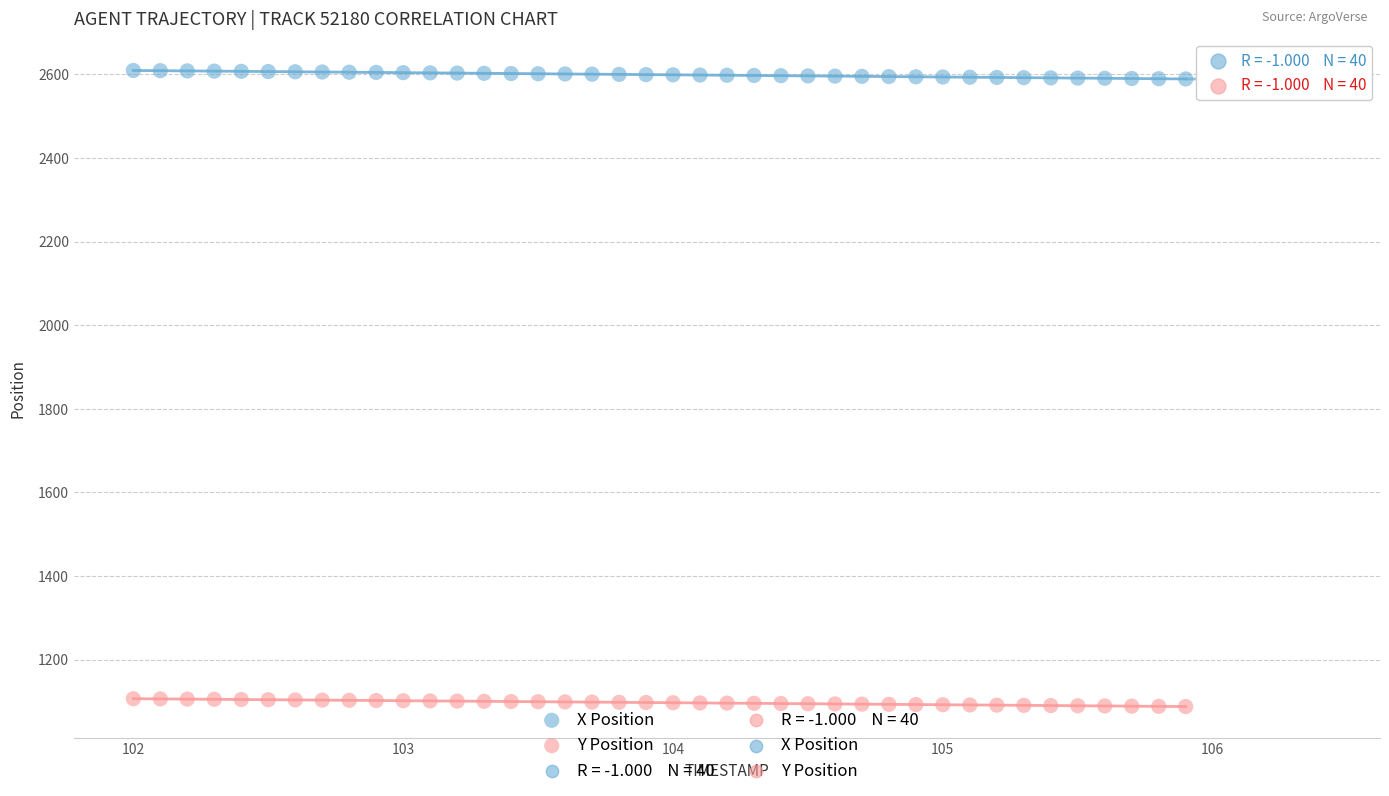

Which series contains the lowest Y value?

Y Position